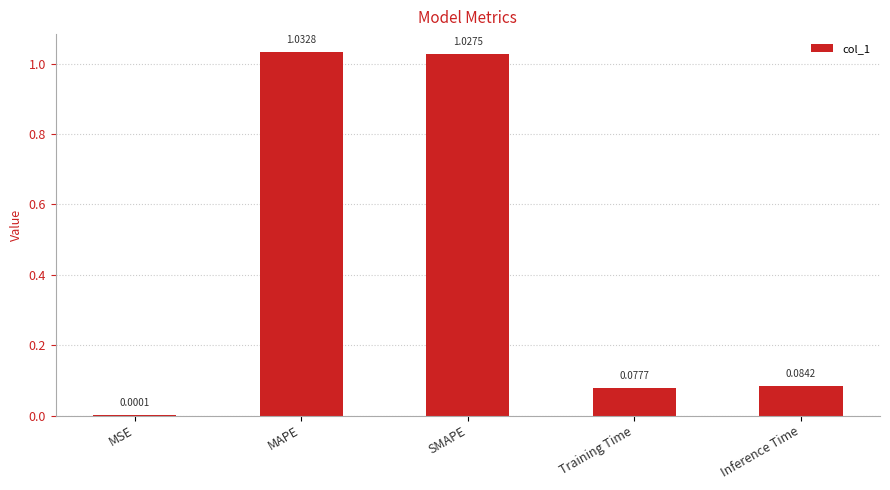

Where is the data nearest to the value 0?

MSE